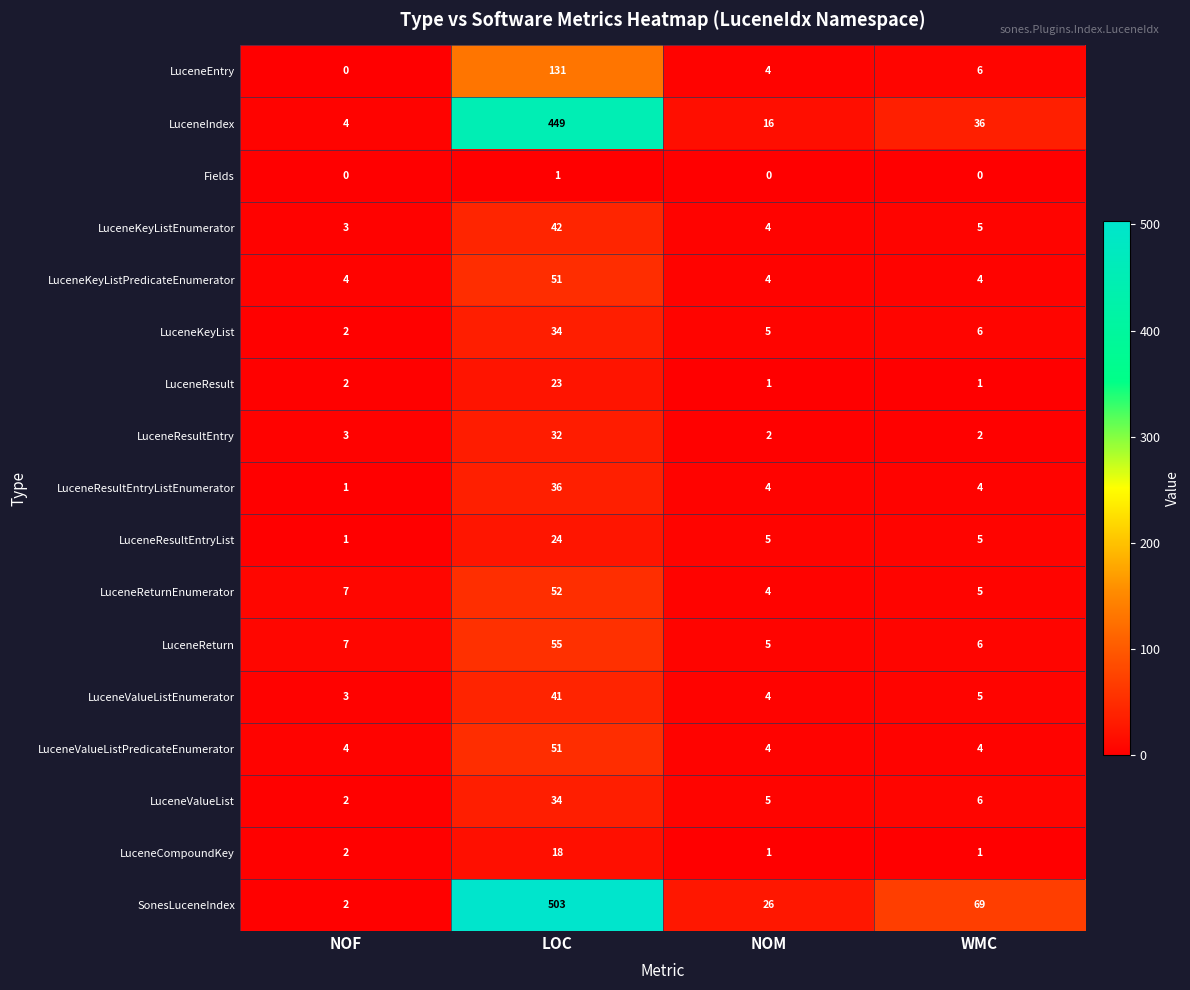

What is the sum of all LuceneReturnEnumerator values?

68